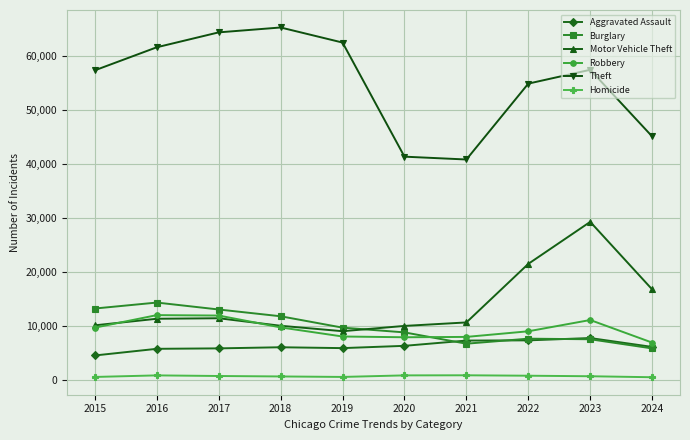

Count the number of data series in this chart.

6